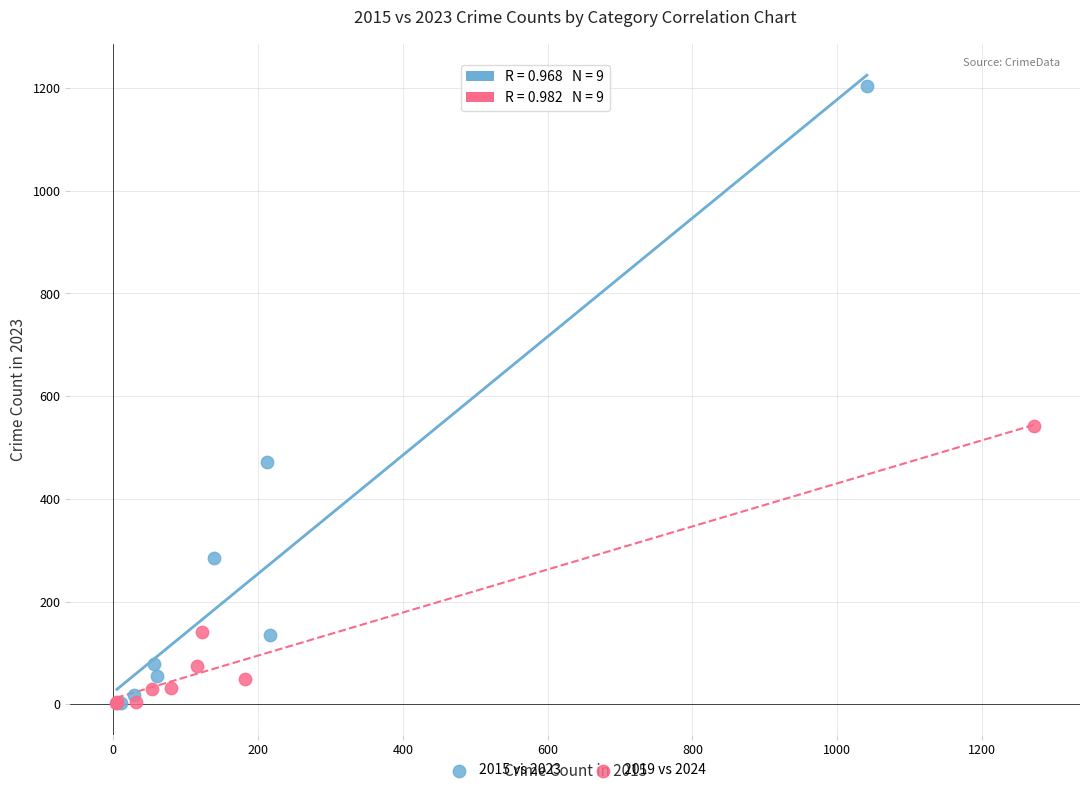

Which series contains the highest Y value?

2015 vs 2023